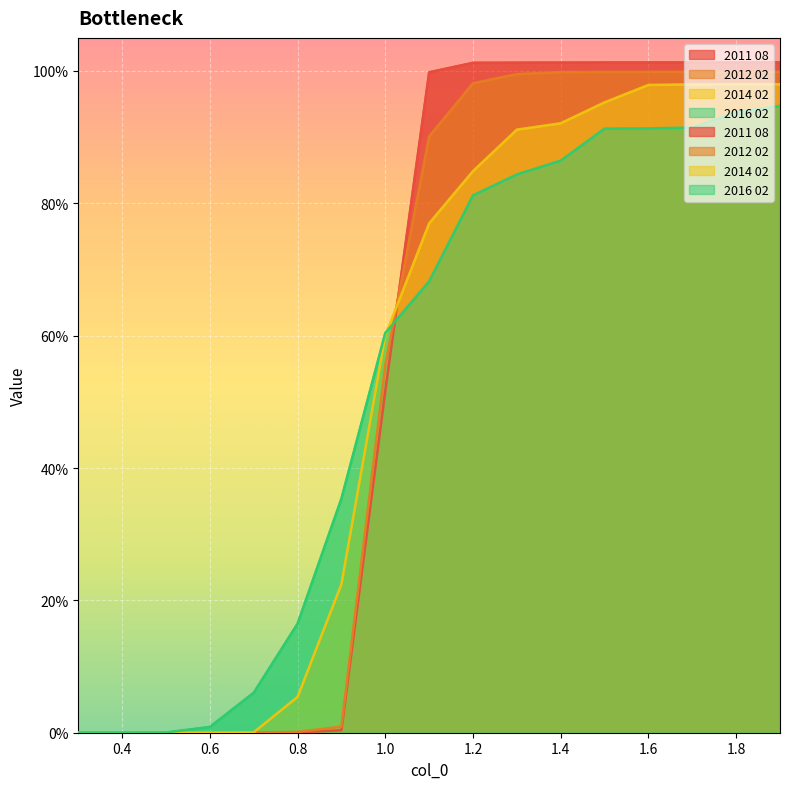

How many intersections are there between 2012 02 and 2016 02?

1